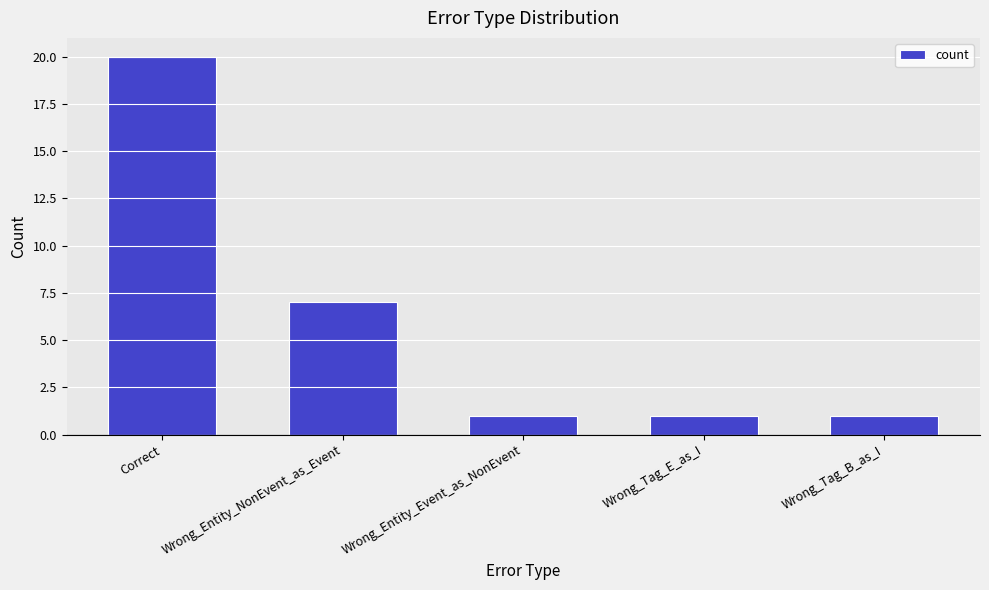

Is it true that the value at Wrong_Tag_E_as_I is 2?

False